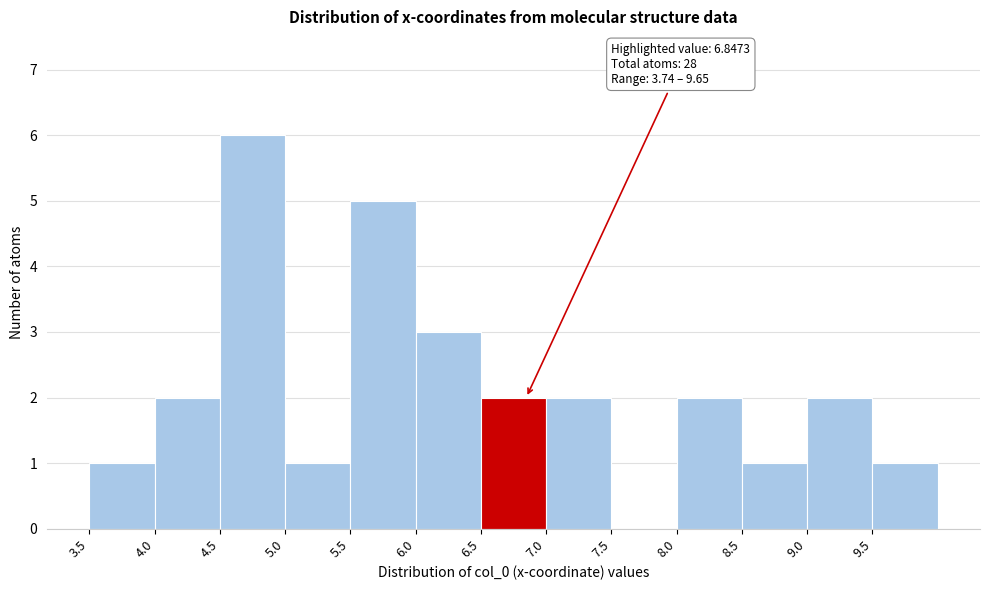

Over which range of the x-axis is the bar tallest?

4.5 to 5.0